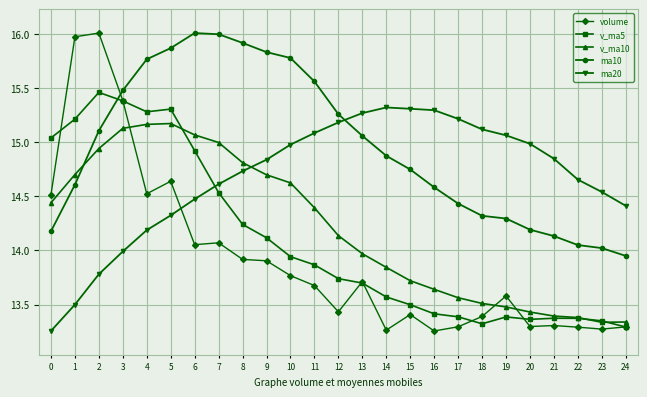

What is the difference between the highest and lowest values at 13?

1.6